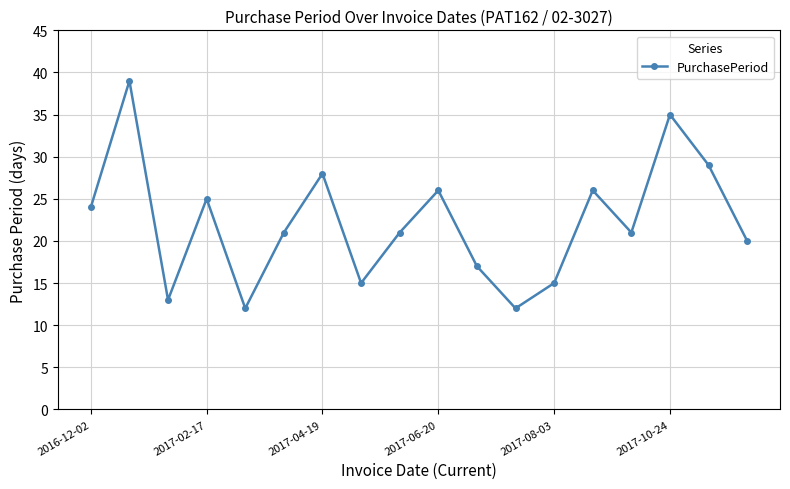

What is the minimum value shown in the chart?

12